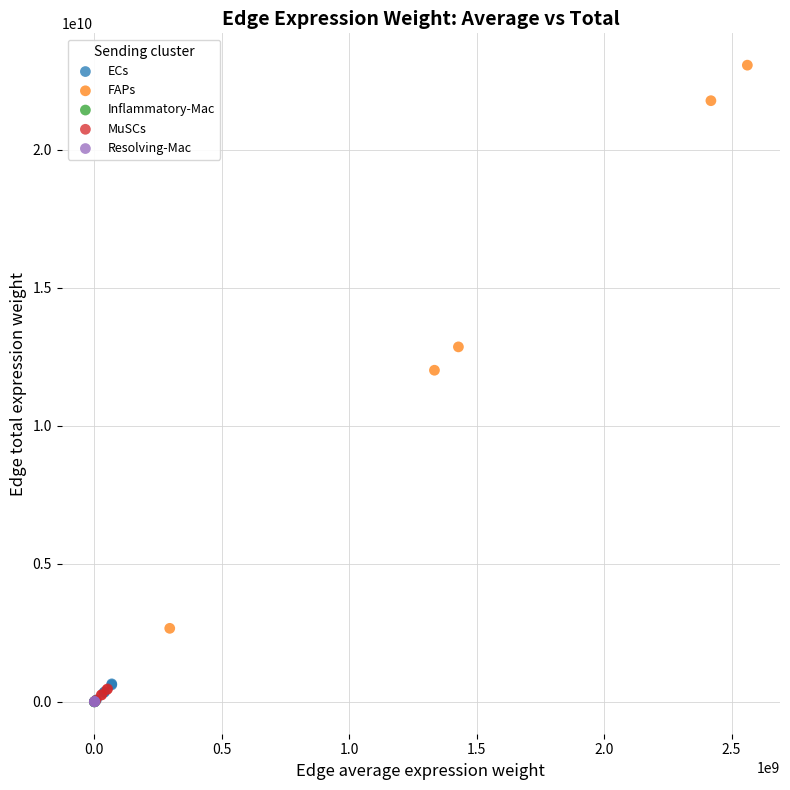

What are all the series names shown in the legend?

ECs, FAPs, Inflammatory-Mac, MuSCs, Resolving-Mac